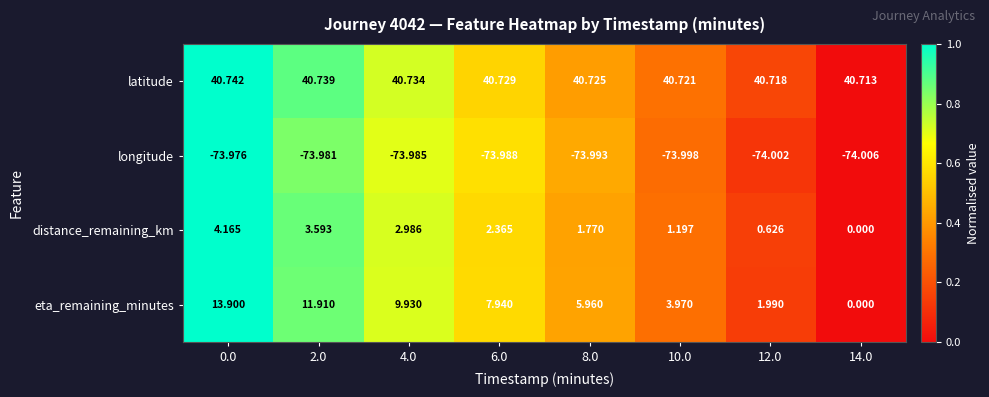

Rank the series at 4.0 from lowest to highest value.

longitude, distance_remaining_km, eta_remaining_minutes, latitude